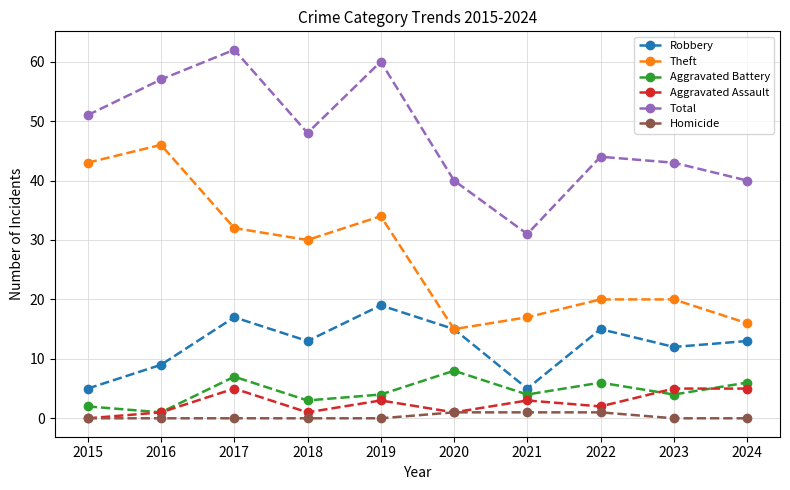

What is the sum of all Theft values?

273